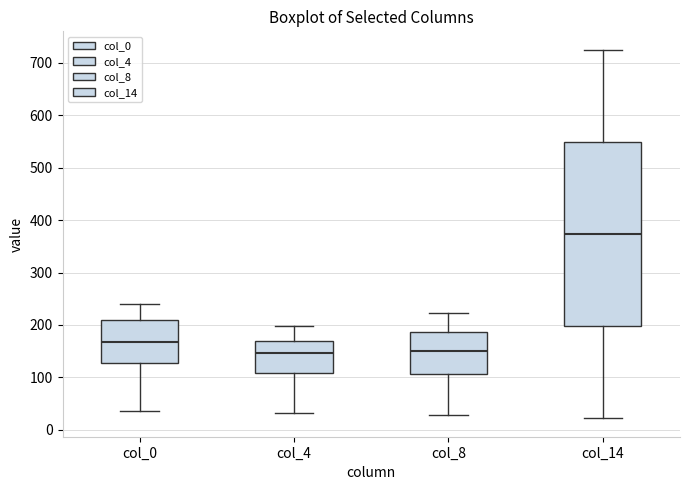

Reading left to right, read every box against the y-axis: the position of its median line, the range the box covers, and the ends of its whiskers. The values are not printed on the chart, so give them approximately, as read against the axis.

col_0: median 170, box 130 to 210, whiskers 40 to 240
col_4: median 150, box 110 to 170, whiskers 30 to 200
col_8: median 150, box 110 to 190, whiskers 30 to 220
col_14: median 370, box 200 to 550, whiskers 20 to 730